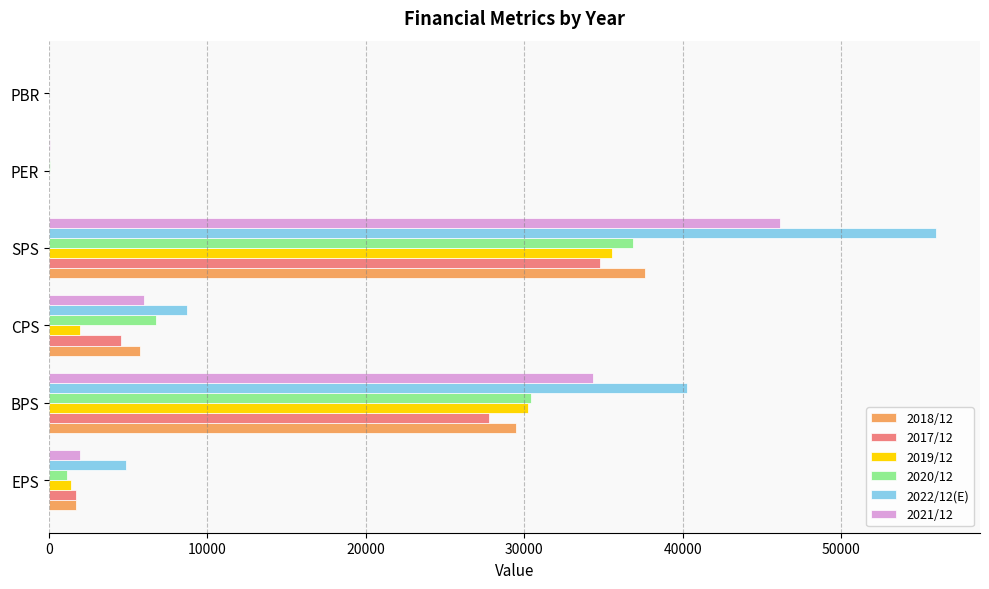

What is the sum of all 2021/12 values?

88478.4